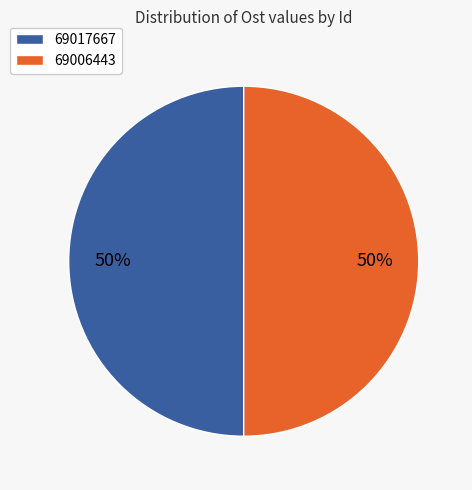

What percentage is the 69006443 slice, to the nearest percent?

50%